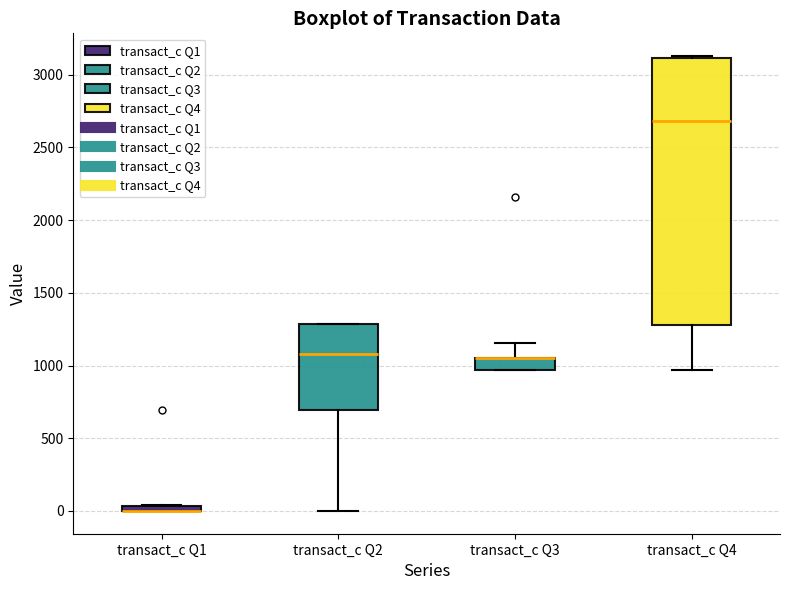

Which box is the tallest, from its lower edge to its upper edge?

transact_c Q4